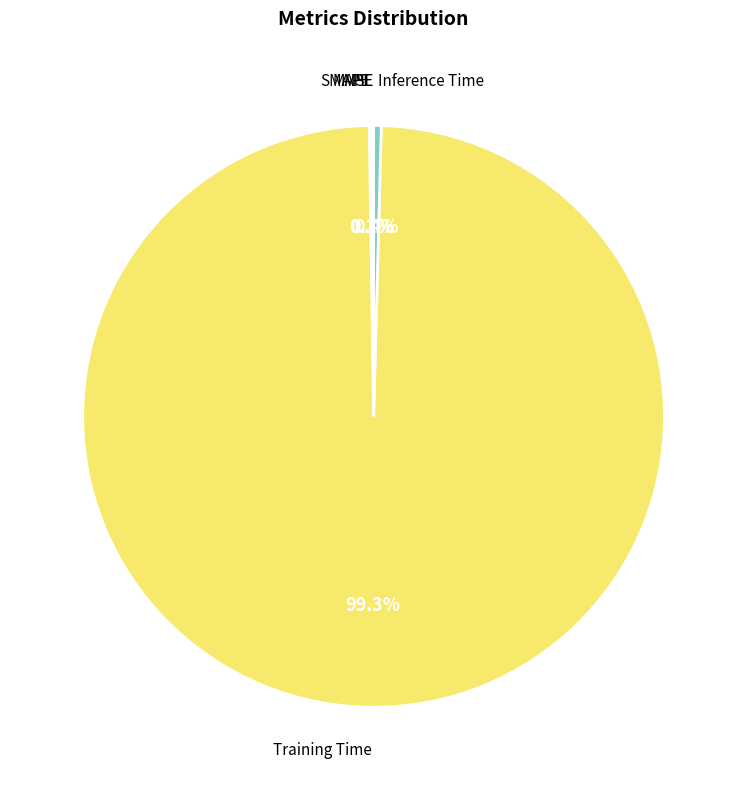

Which category has the biggest portion of the pie?

Training Time